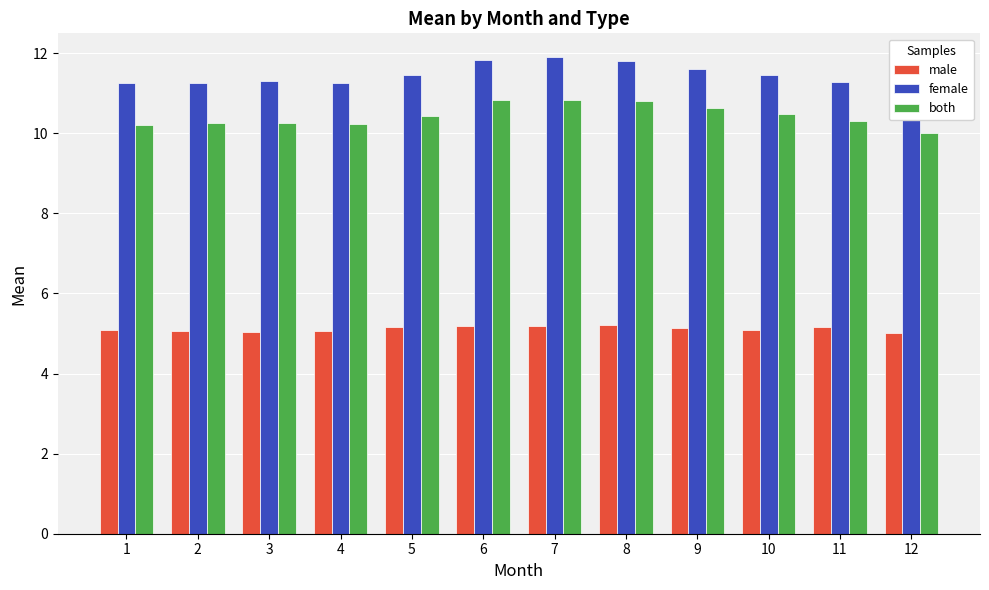

Which series changed the most between 3 and 9?

both